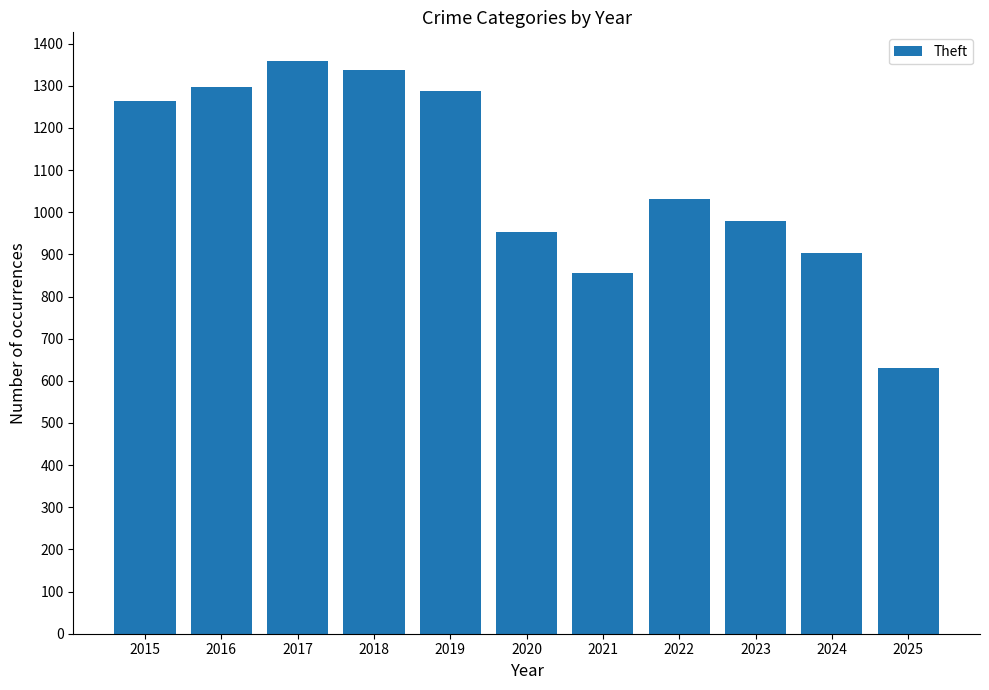

Reading left to right, what are all the values shown in this chart?

1263	1297	1359	1337	1288	954	856	1032	980	903	631